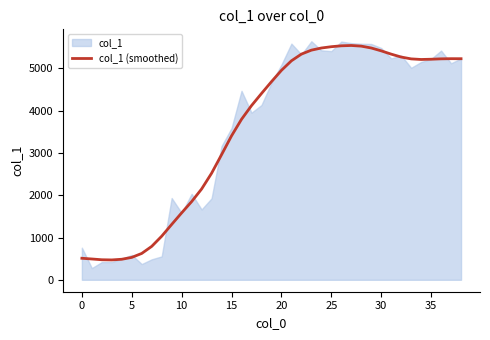

Does the chart have visible grid lines?

No